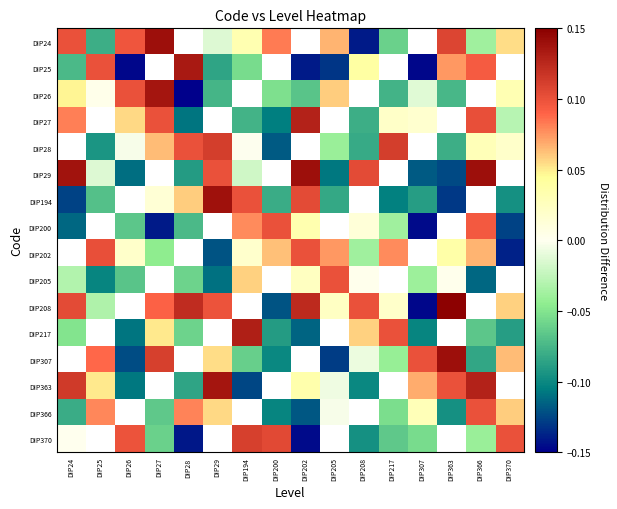

At how many categories does at least one series exceed 0?

16